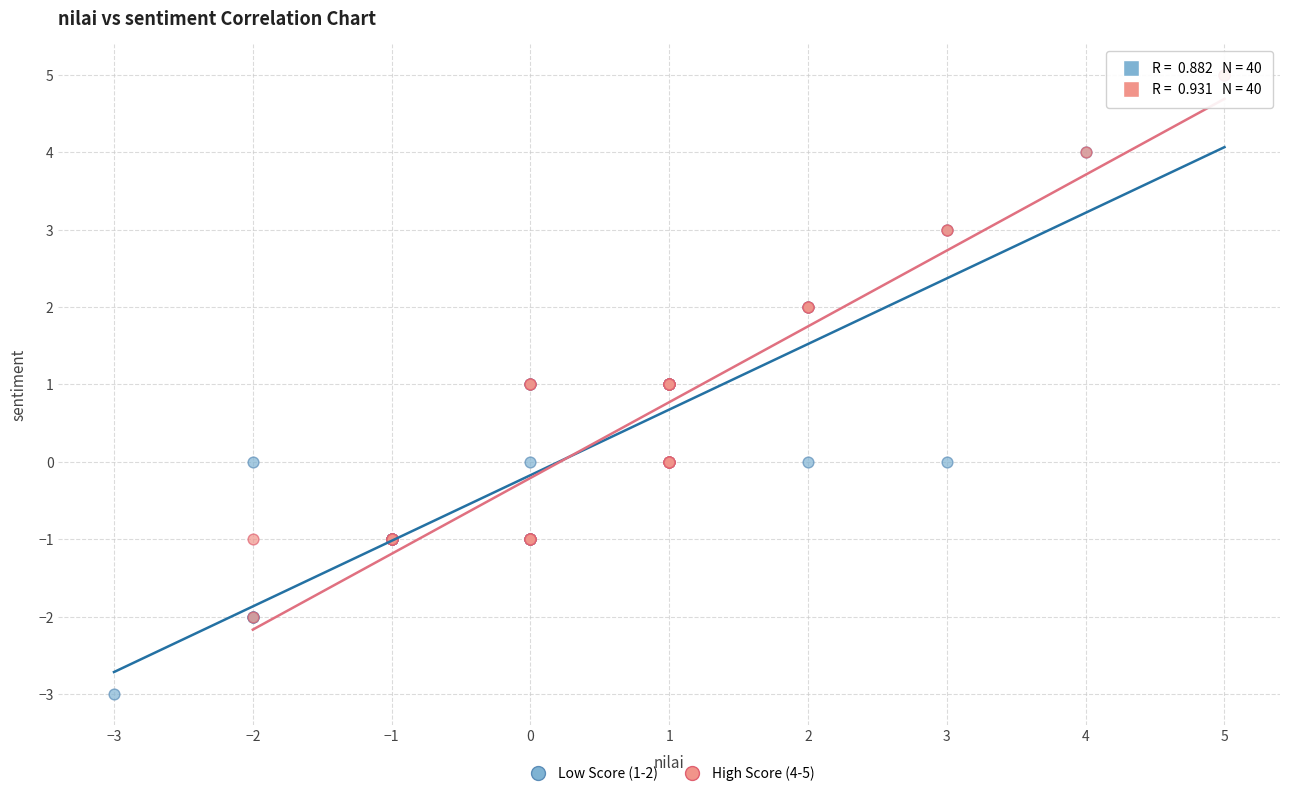

Which series reaches the minimum Y coordinate?

Low Score (1-2)